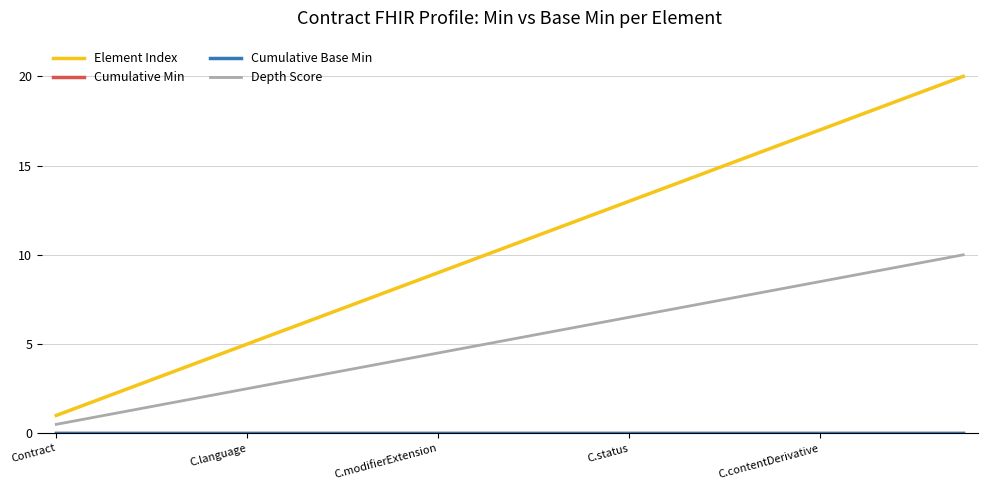

Is this an area chart (filled region under the line)?

No